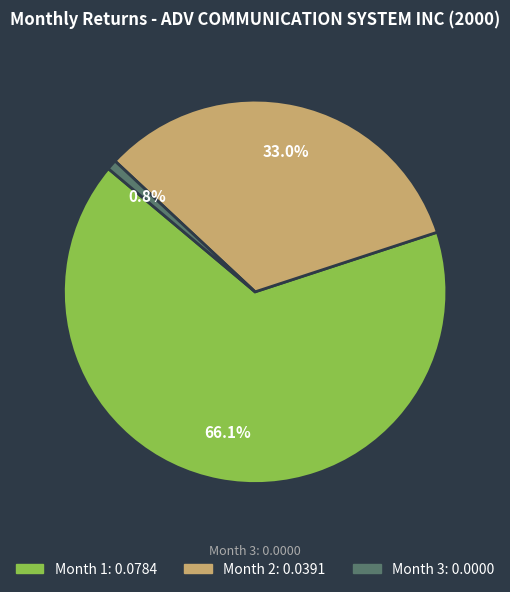

Is there a majority slice in this chart?

Yes